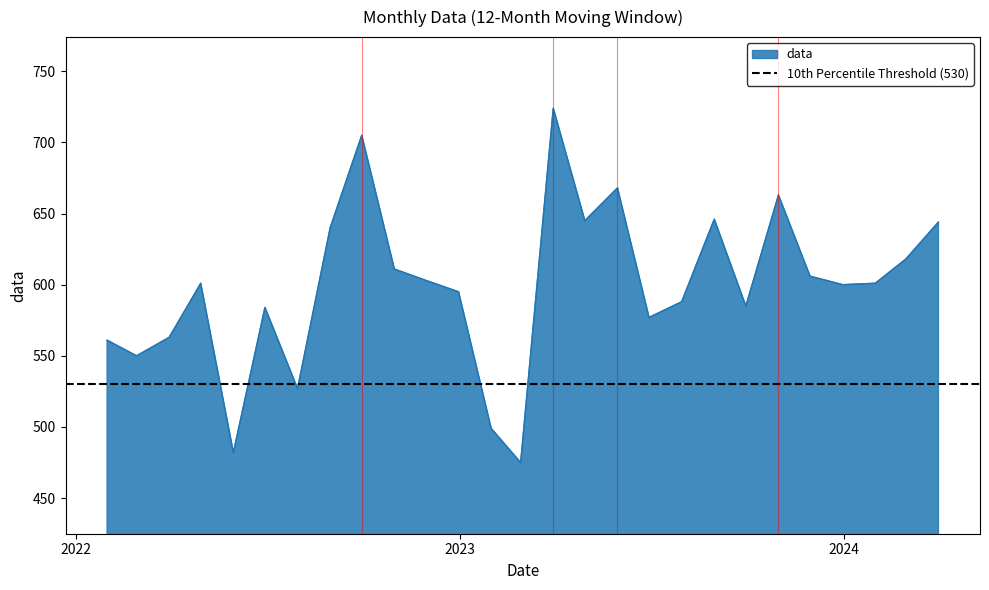

What is the sum of the values at 2023-10-31 and 2022-01-31?

1224